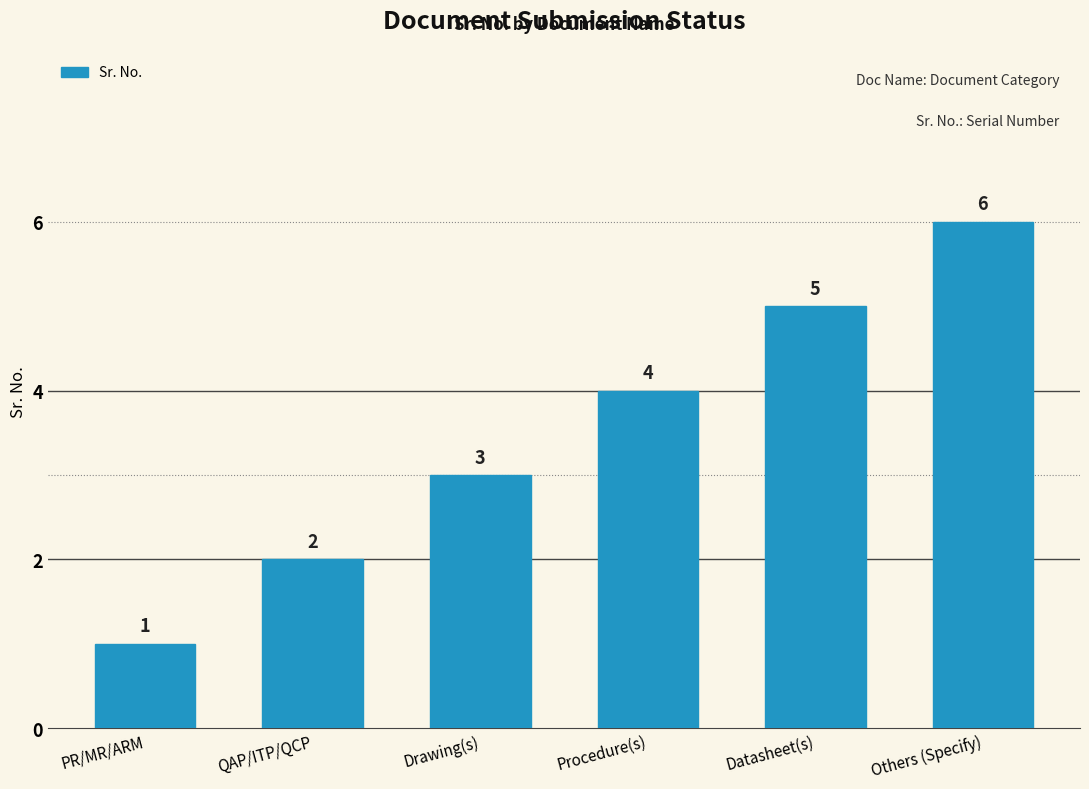

What is the difference between the values at Others (Specify) and PR/MR/ARM?

5